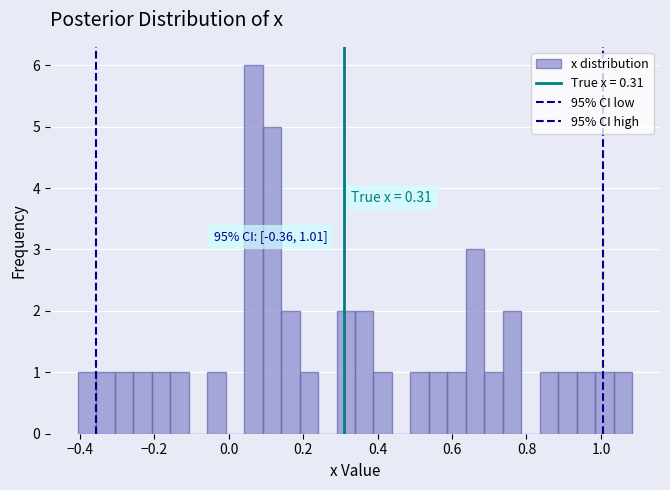

Read against the x-axis, roughly where is the centre of the tallest bar?

0.06